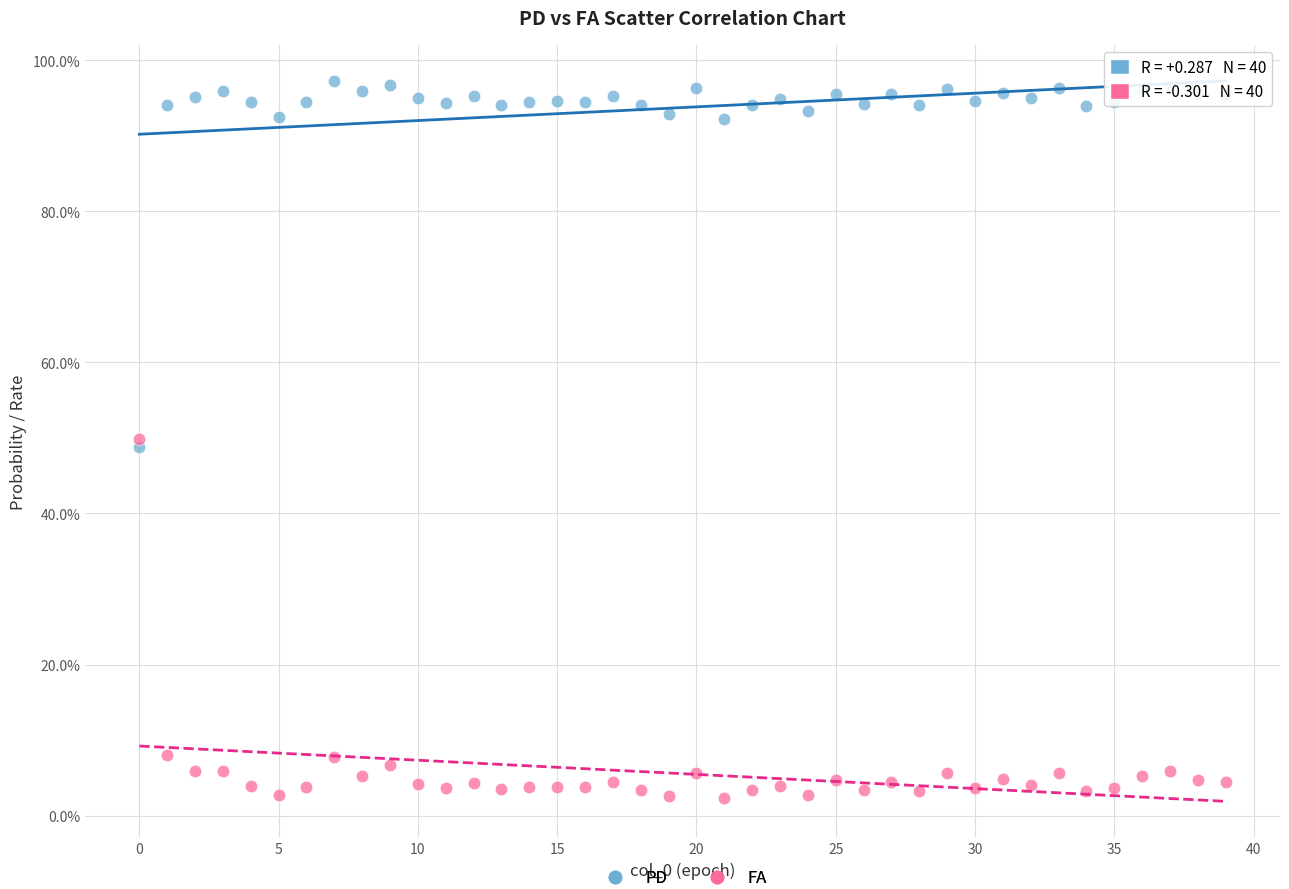

Which series reaches the maximum Y coordinate?

PD